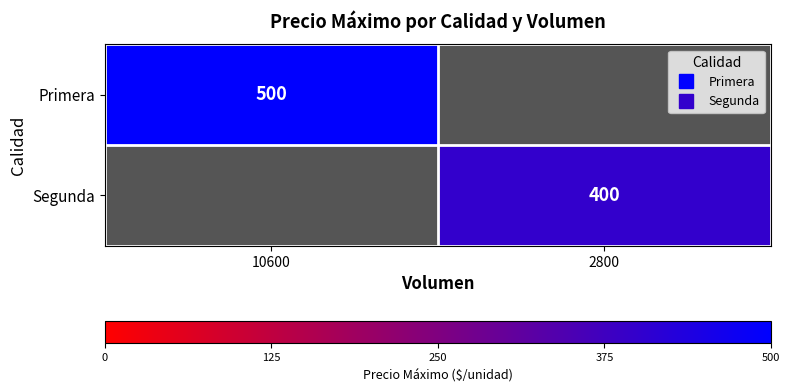

What is the smallest value displayed?

400.0